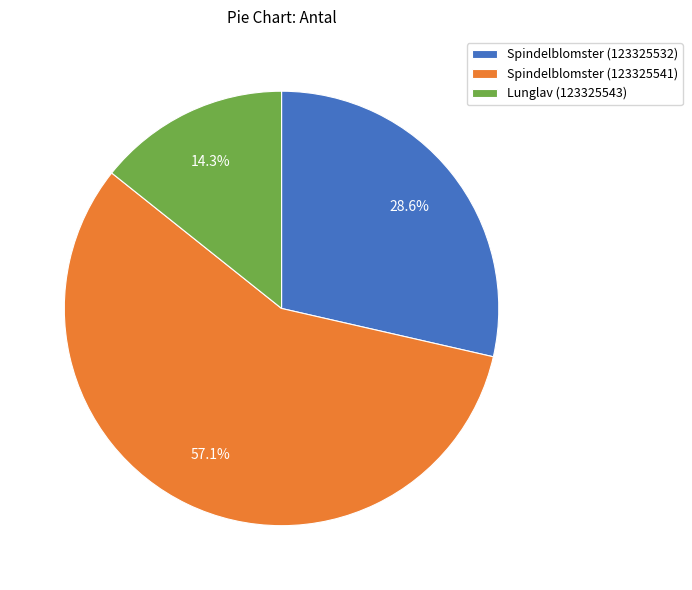

Is the sum of Spindelblomster (123325541) and Spindelblomster (123325532) greater than half?

Yes